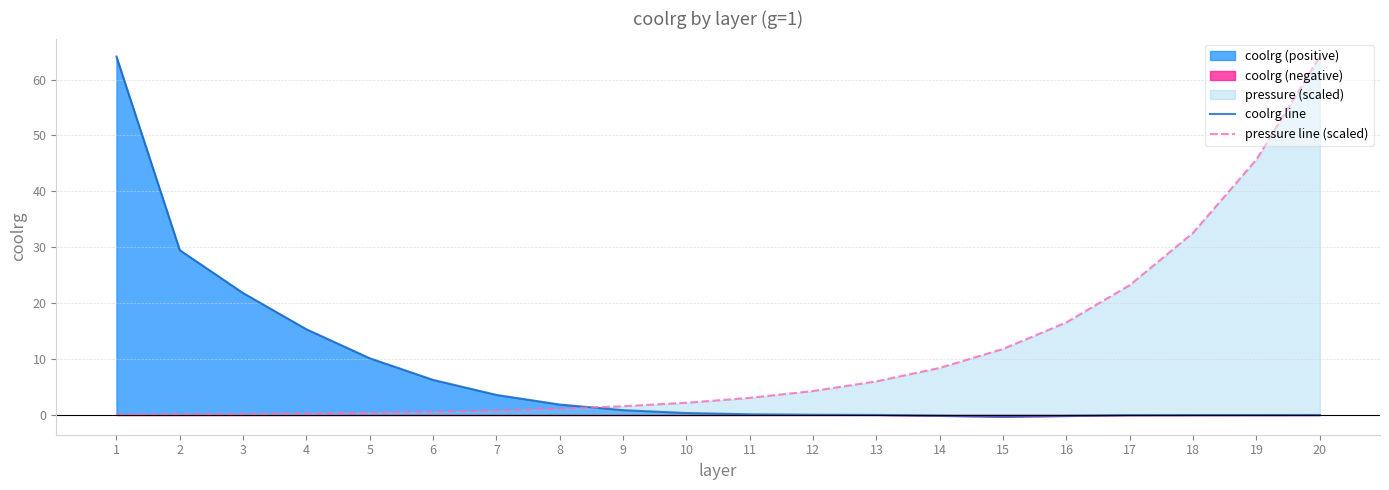

Between 12 and 13, which series saw the biggest shift?

pressure line (scaled)